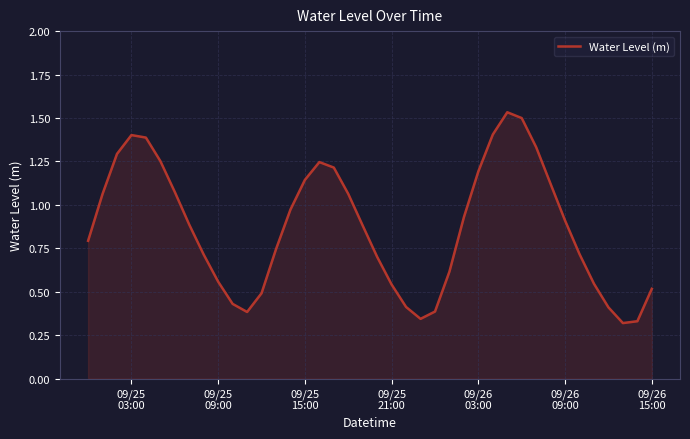

Is this an area chart (filled region under the line)?

Yes